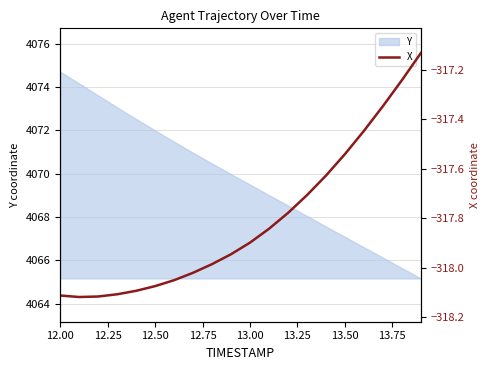

True or false: Y has a value of 4072.0 at 12.50.

True